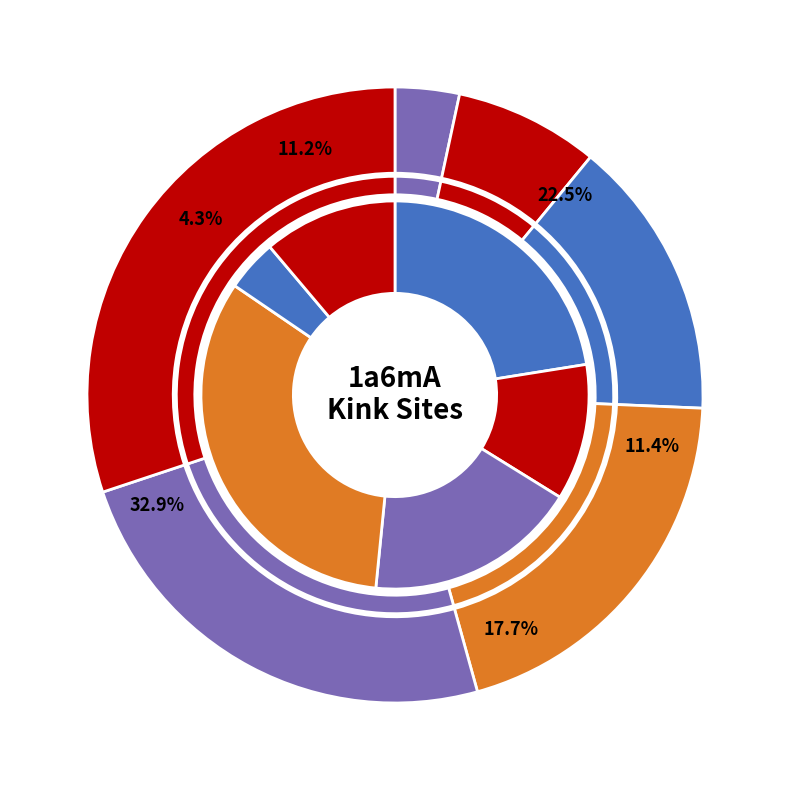

Is it true that 24 is 21% of the pie?

False